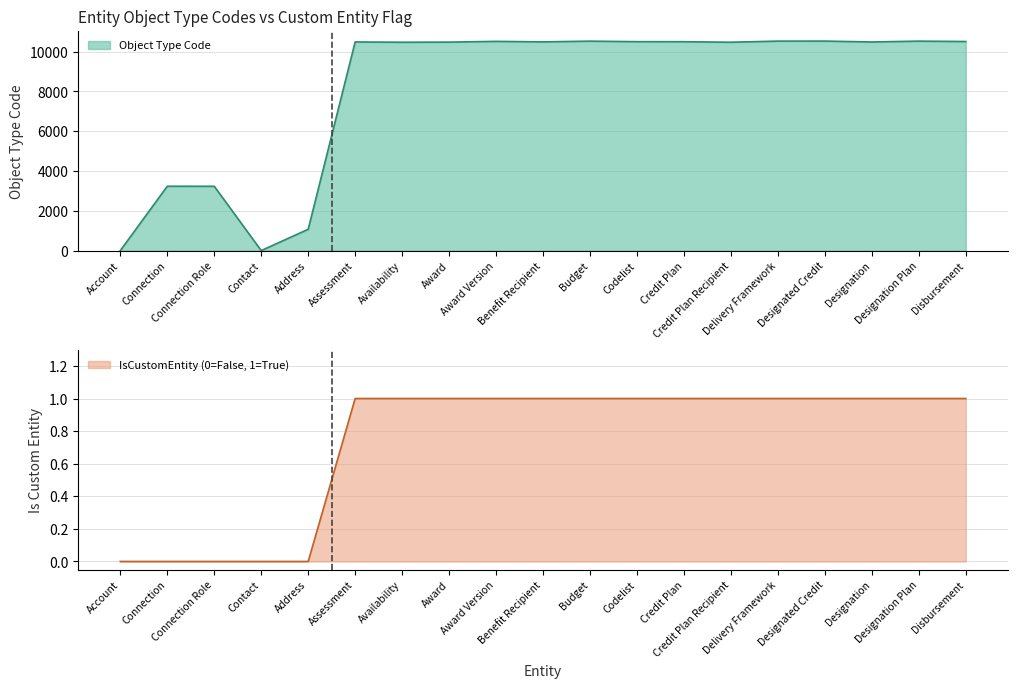

What is the average value of the Object Type Code series?

8131